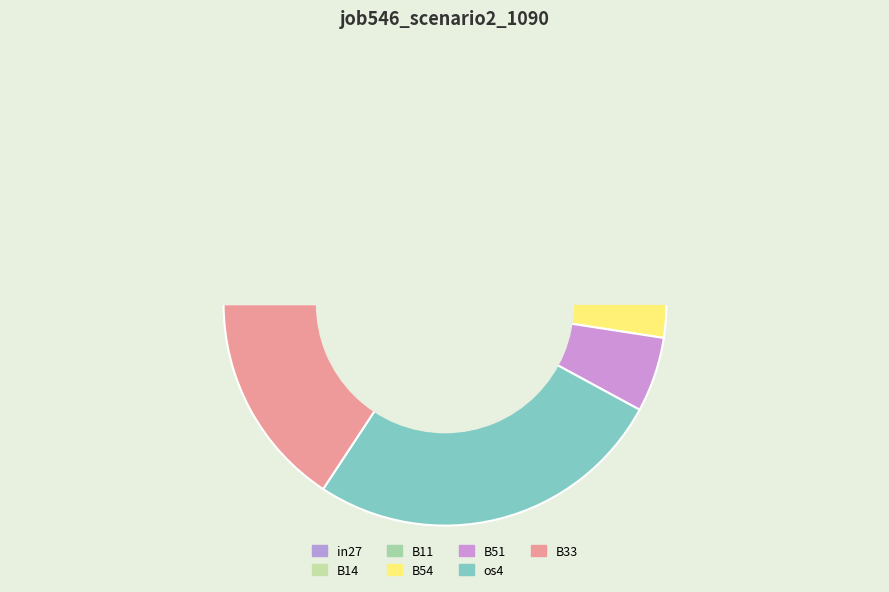

The B14 slice represents 9% of the pie. True or false?

False